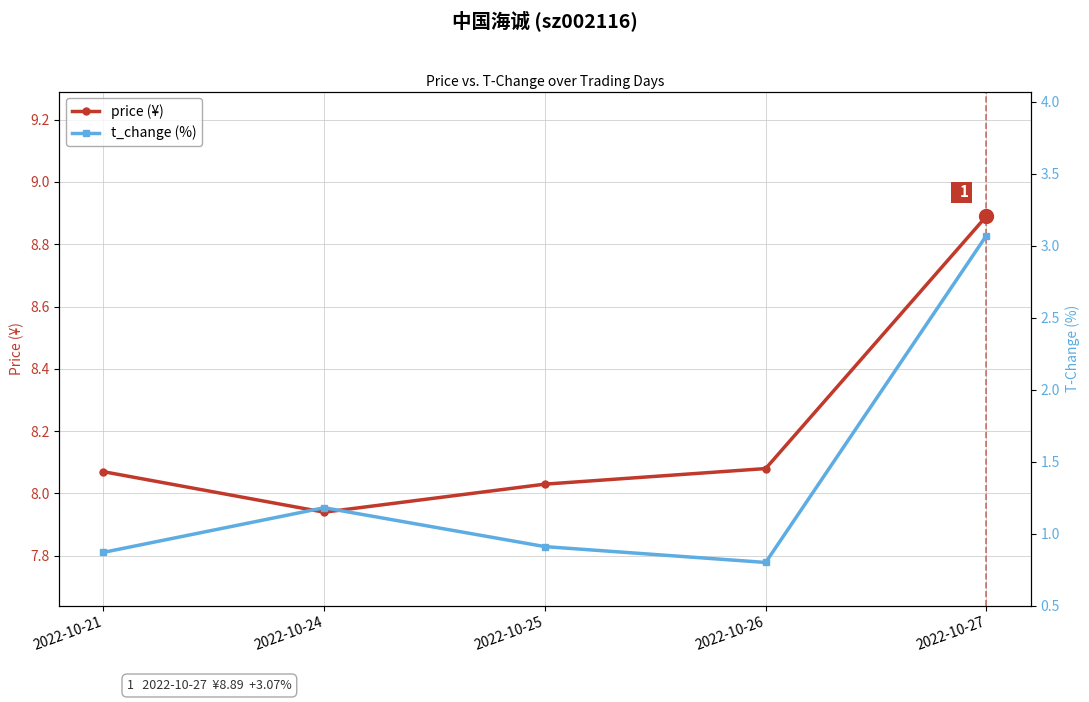

True or false: price (¥) and t_change (%) cross at least once.

False